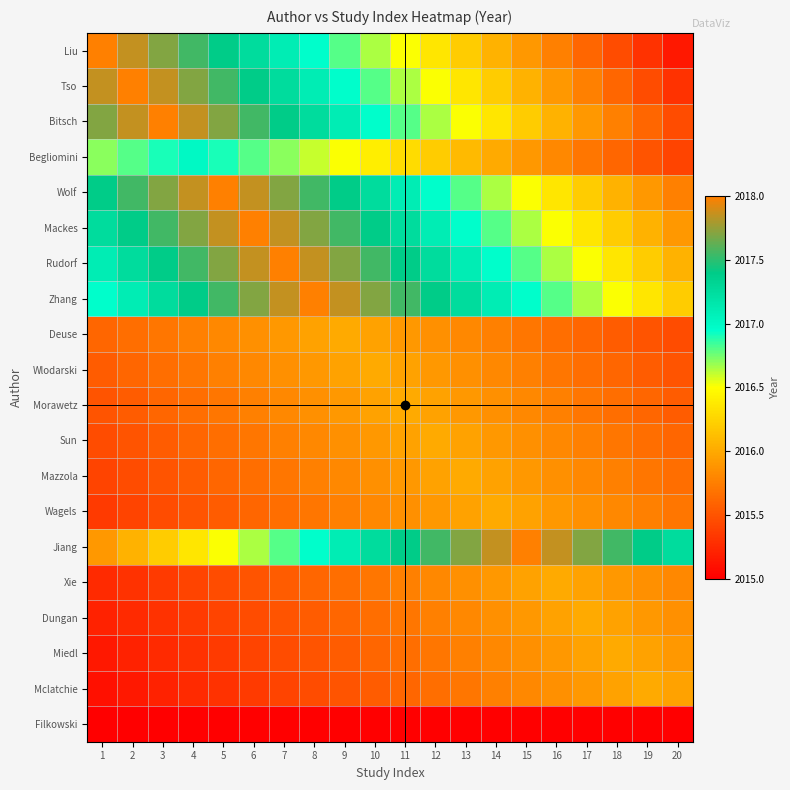

How many categories are shown in the chart?

20